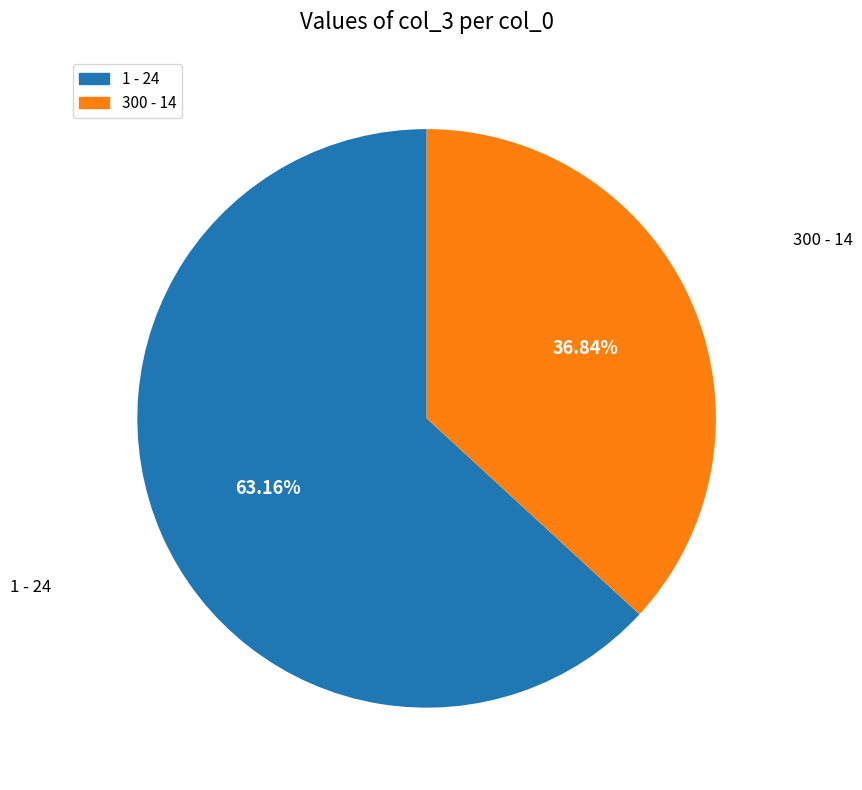

Rank the categories by value from lowest to highest.

300, 1